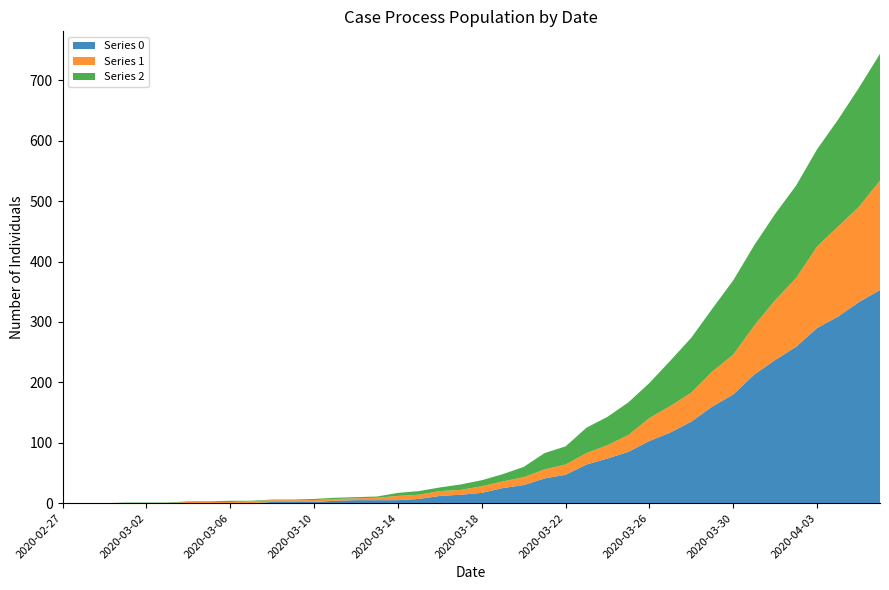

Reading right to left, transcribe all the data shown in this chart.

Series 0: 353	333	309	290	259	237	213	180	160	135	117	103	85	74	64	47	41	30	25	17	14	12	7	5	5	5	4	2	2	2	0	0	0	0	0	0	0	0	0	0
Series 1: 181	158	149	135	114	99	81	66	58	48	44	38	28	22	19	17	15	13	11	11	8	8	7	7	4	3	3	3	3	3	3	2	2	2	0	0	0	0	0	0
Series 2: 210	197	177	161	153	143	133	123	104	91	75	58	54	47	42	30	27	17	12	10	9	6	6	5	2	2	2	2	1	1	1	2	1	1	1	1	1	0	0	0